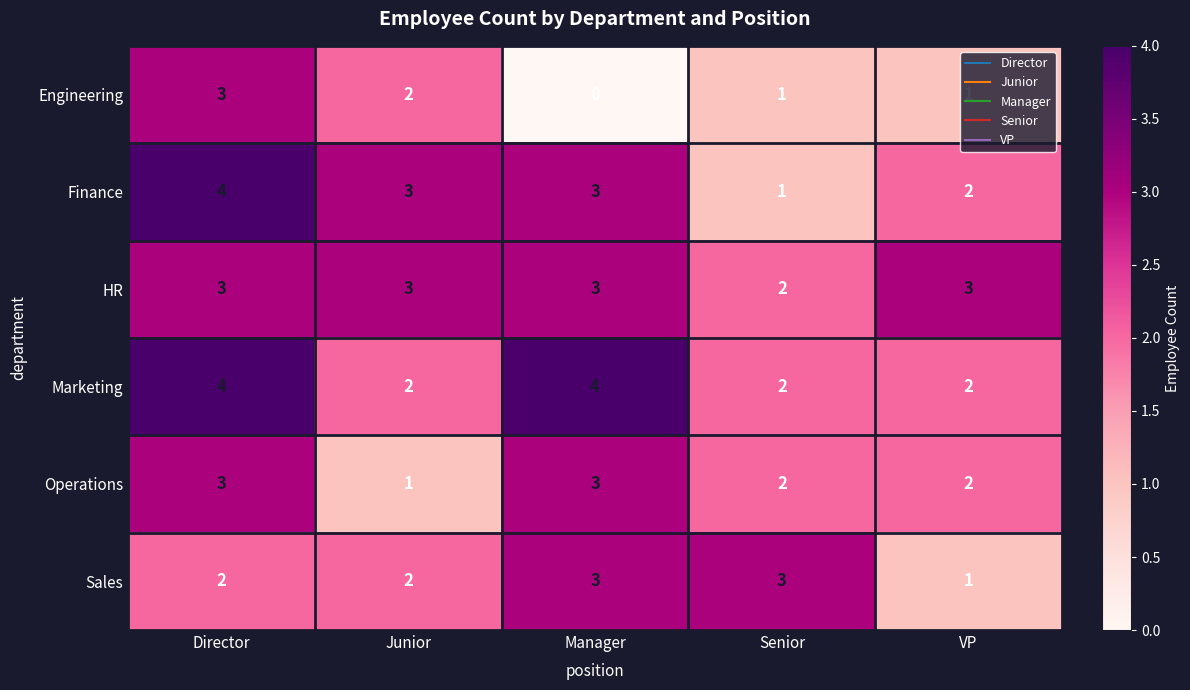

The Finance series shows 2 at VP. True or false?

True